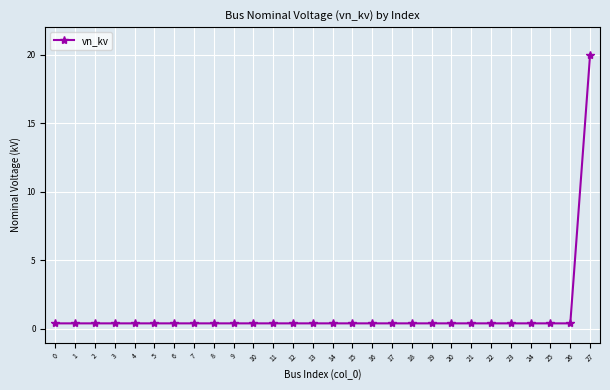

True or false: the data shows 20.0 at 27.

True